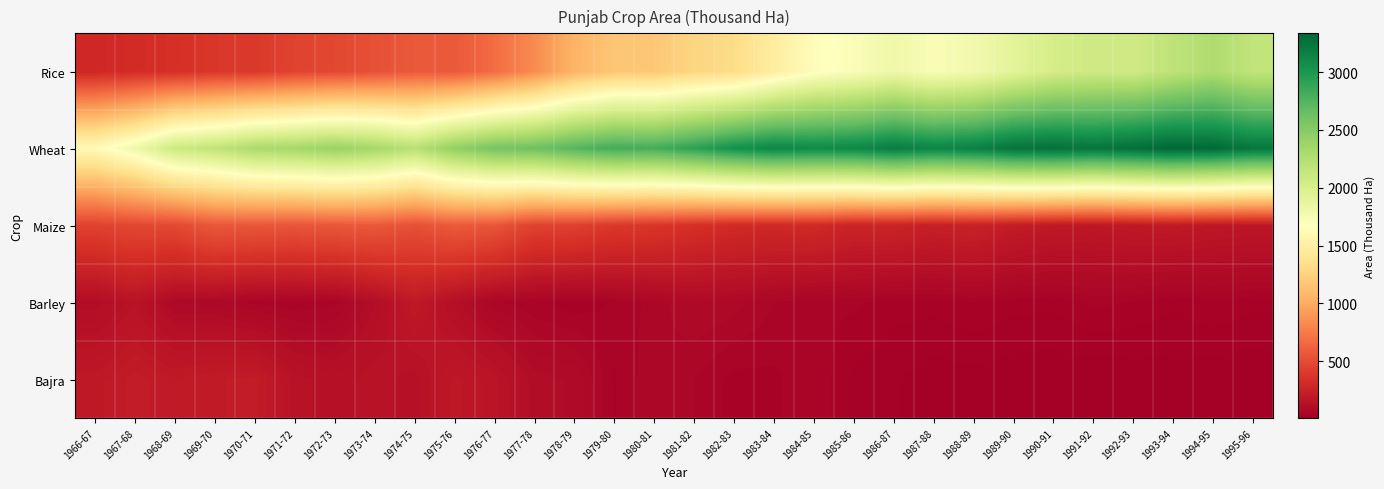

What is the spread (max minus min) of values at 1994-95?

3300.0